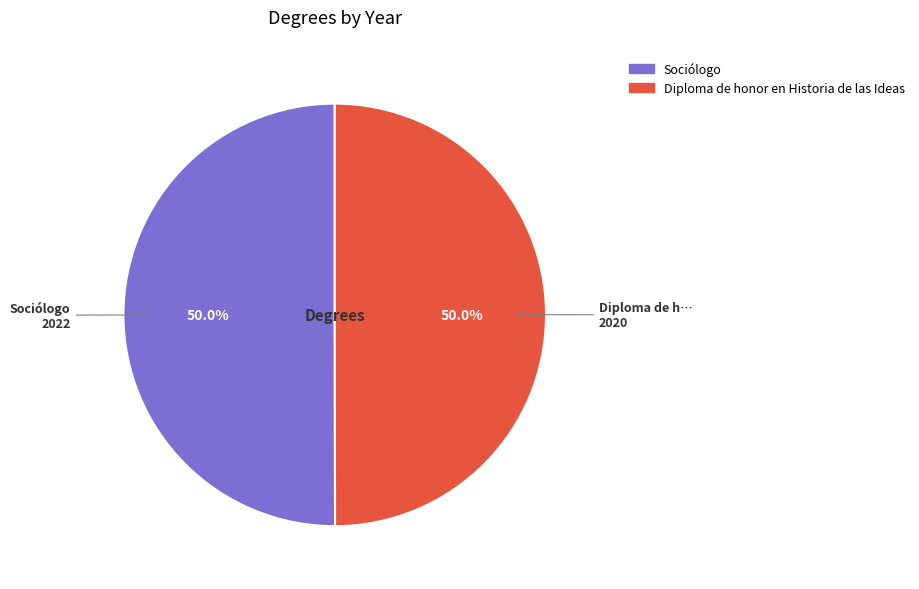

Approximately how many times larger is the value at Sociólogo compared to Diploma de honor en Historia de las Ideas?

1.0